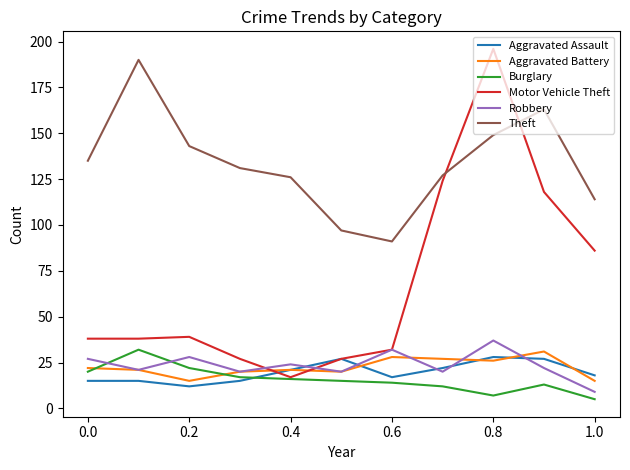

Which series has the widest spread of values?

Motor Vehicle Theft